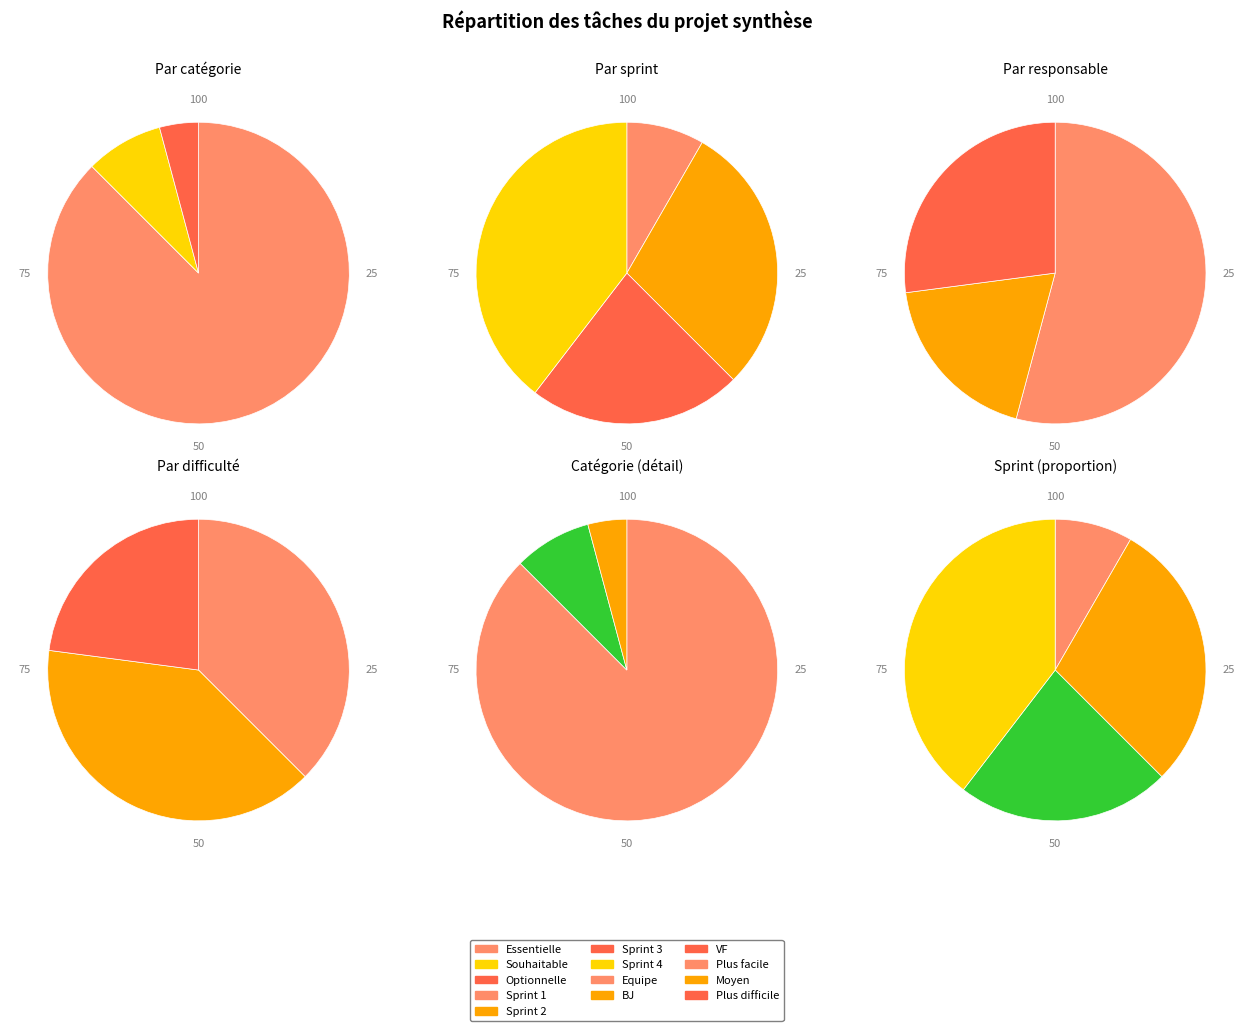

Rank the categories by value from highest to lowest.

Essentielle, Souhaitable, Optionnelle